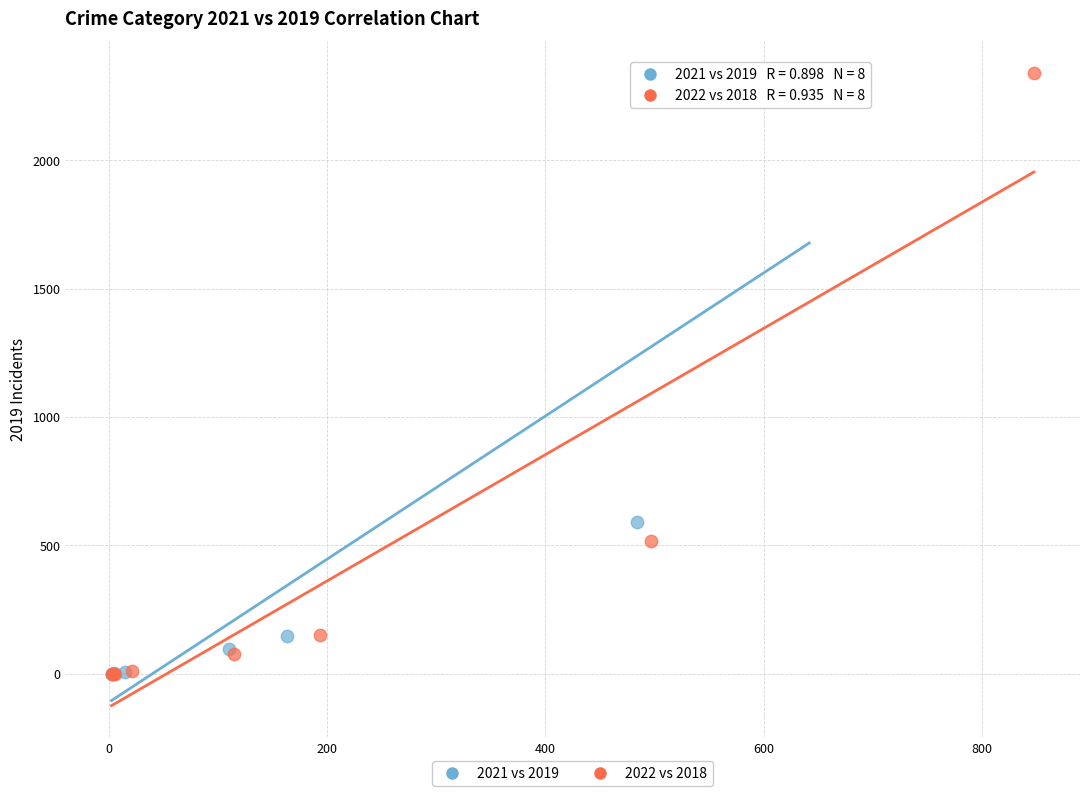

Which series reaches the maximum Y coordinate?

2022 vs 2018